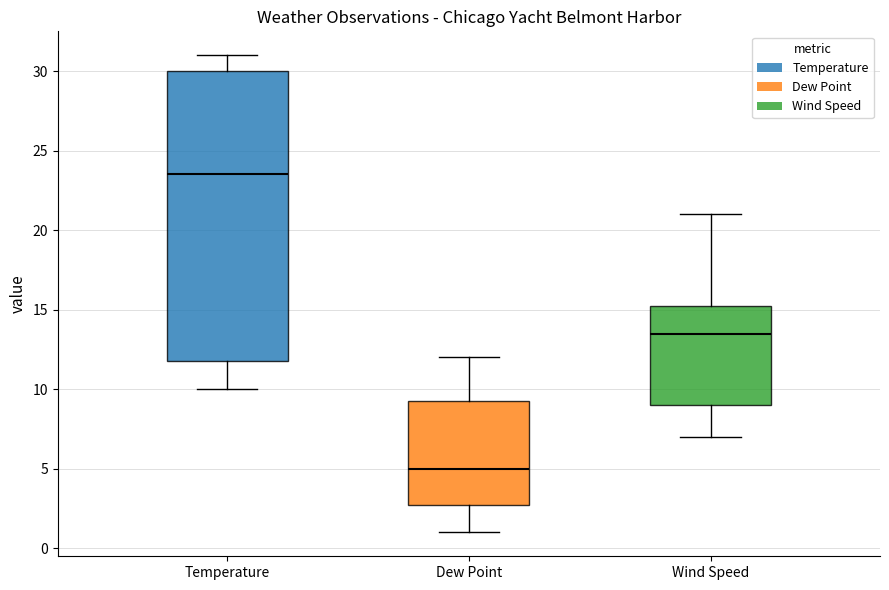

Comparing the boxes themselves (not the whiskers), which one is the tallest?

Temperature